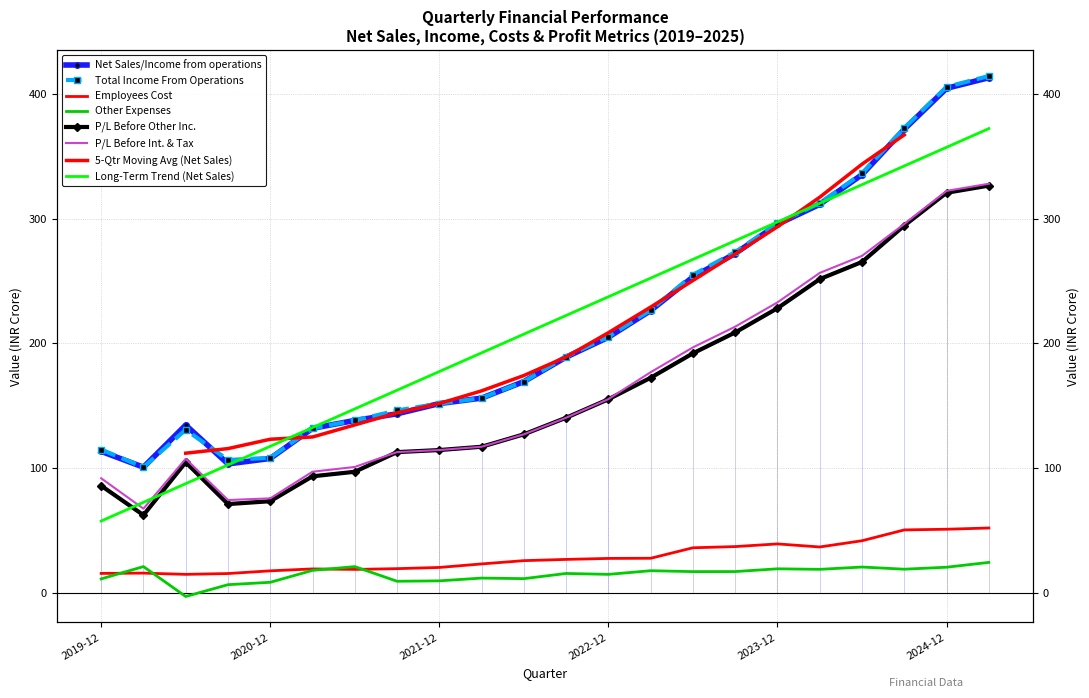

Between 2022-12-31 and 2024-06-30, which is larger?

2024-06-30